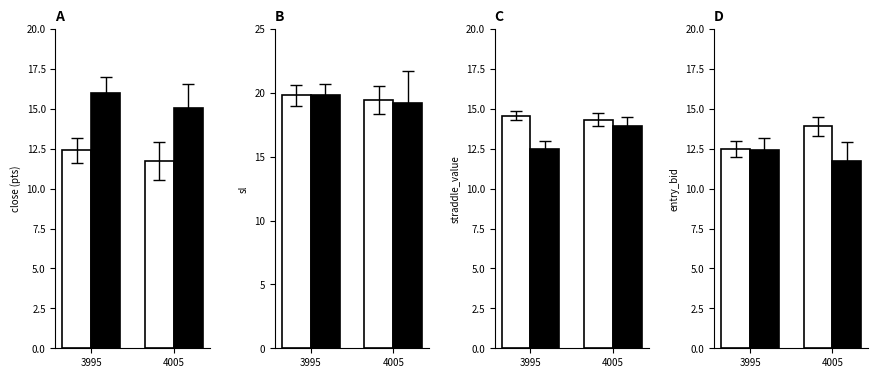

What is the spread (max minus min) of values at 3995?

7.4